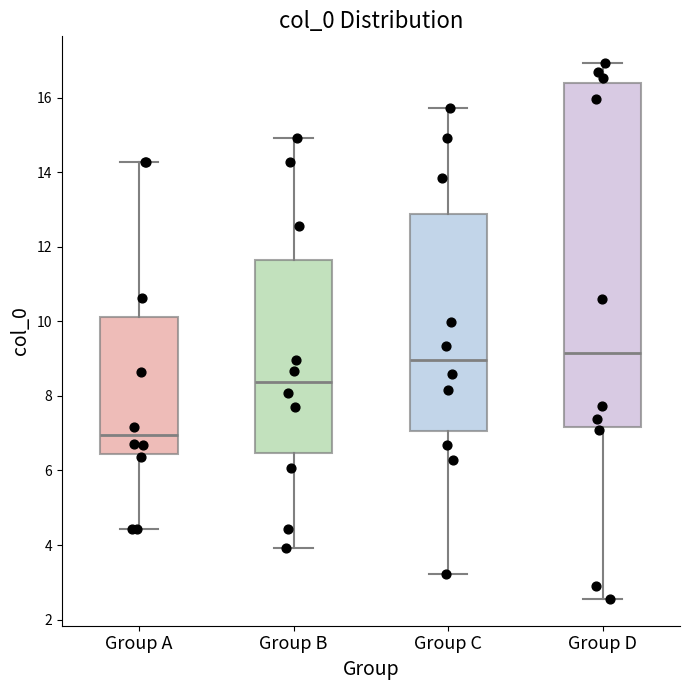

Which box is the tallest, from its lower edge to its upper edge?

Group D